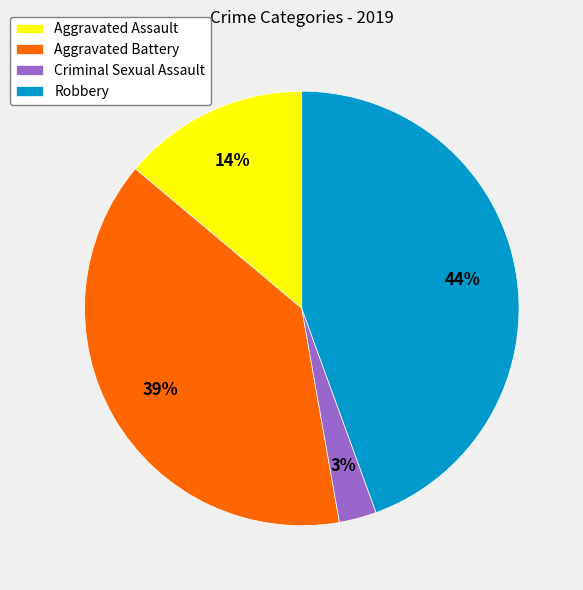

To the nearest percent, what is the combined percentage of Criminal Sexual Assault and Aggravated Battery?

42%